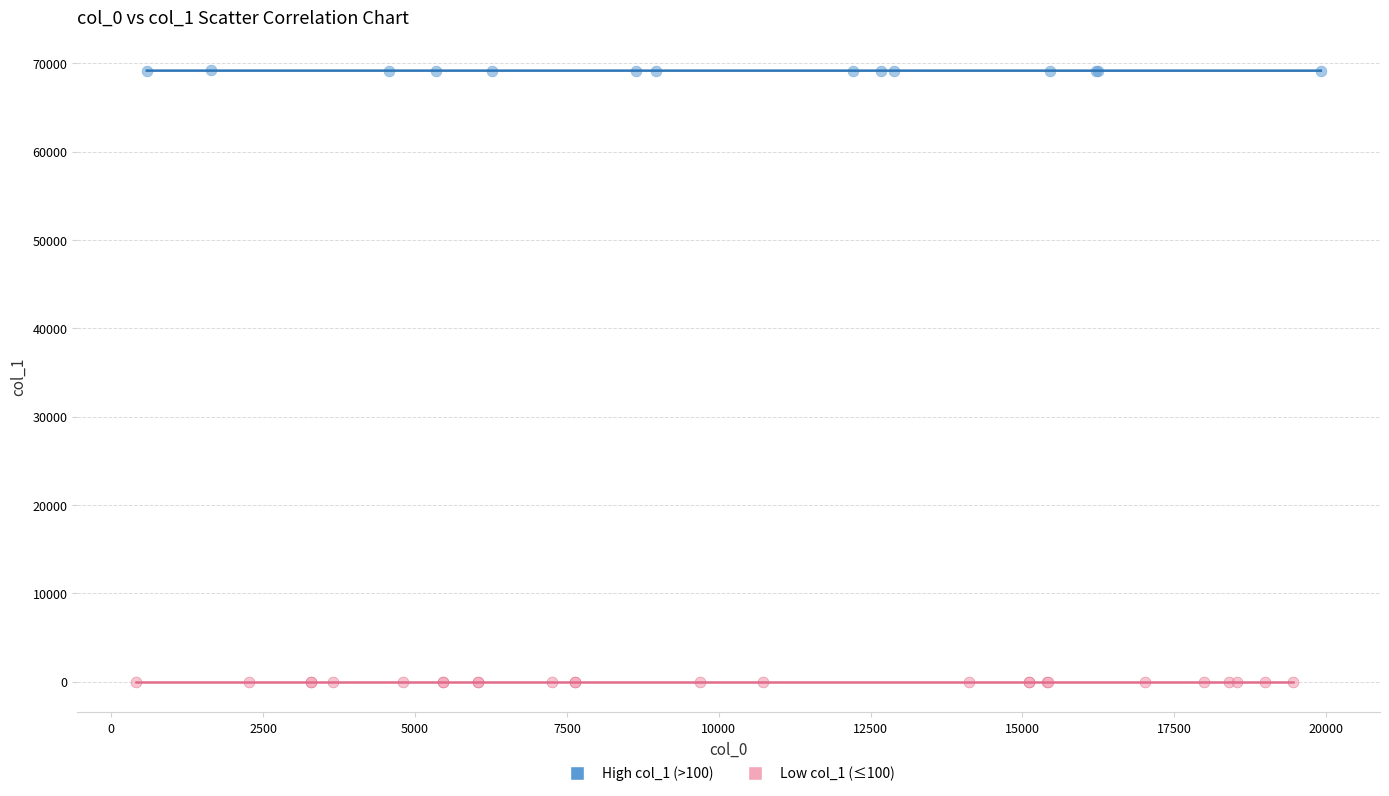

Which series contains the highest Y value?

High col_1 (>100)